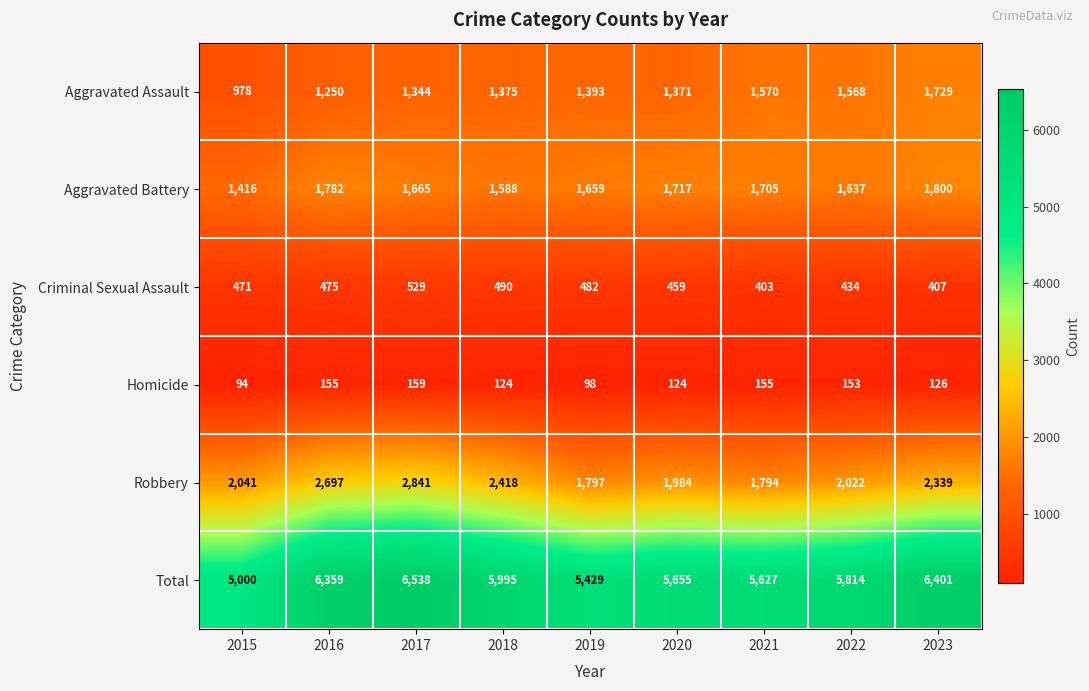

What is the maximum value for Aggravated Assault?

1729